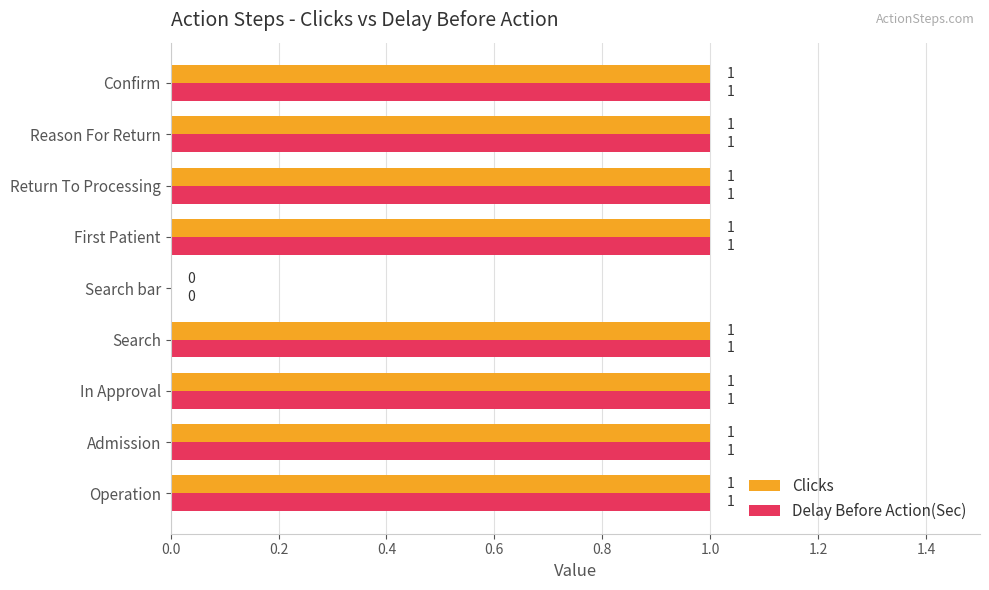

True or false: Delay Before Action(Sec) has a value of 0 at Confirm.

False